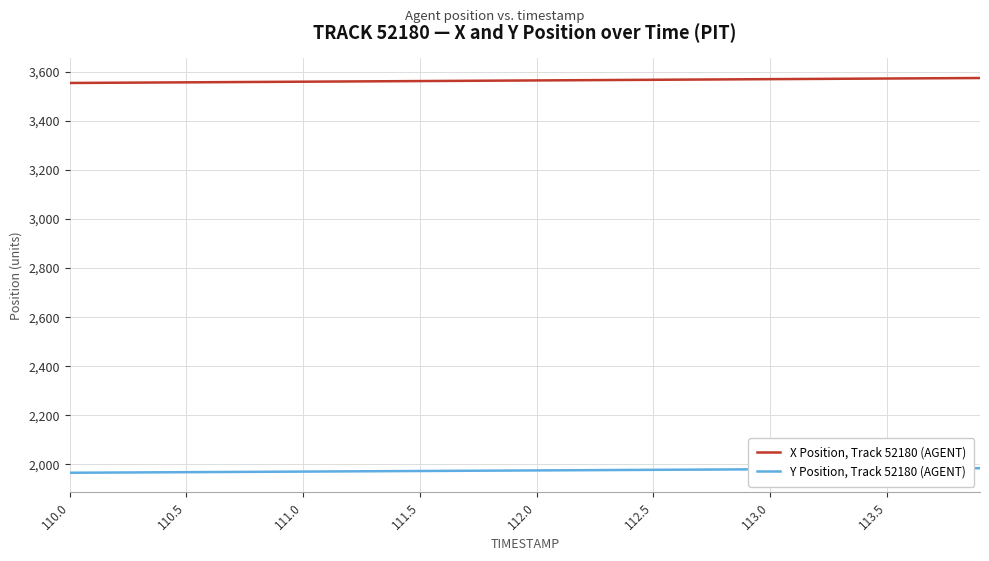

True or false: X Position, Track 52180 (AGENT) and Y Position, Track 52180 (AGENT) cross at least once.

False